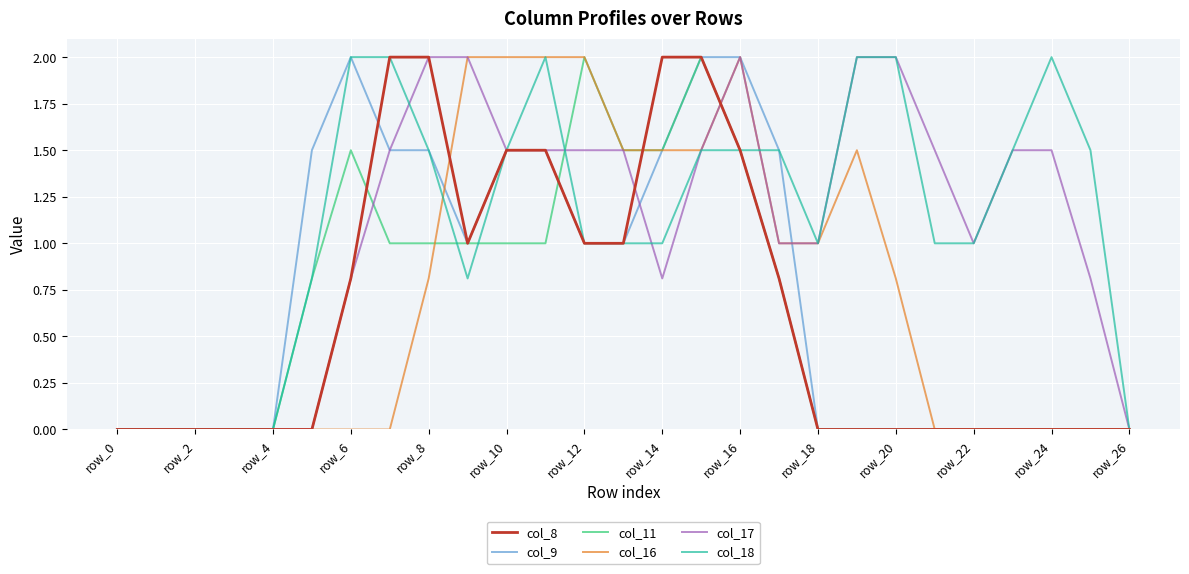

What is the maximum value shown in the chart?

2.0